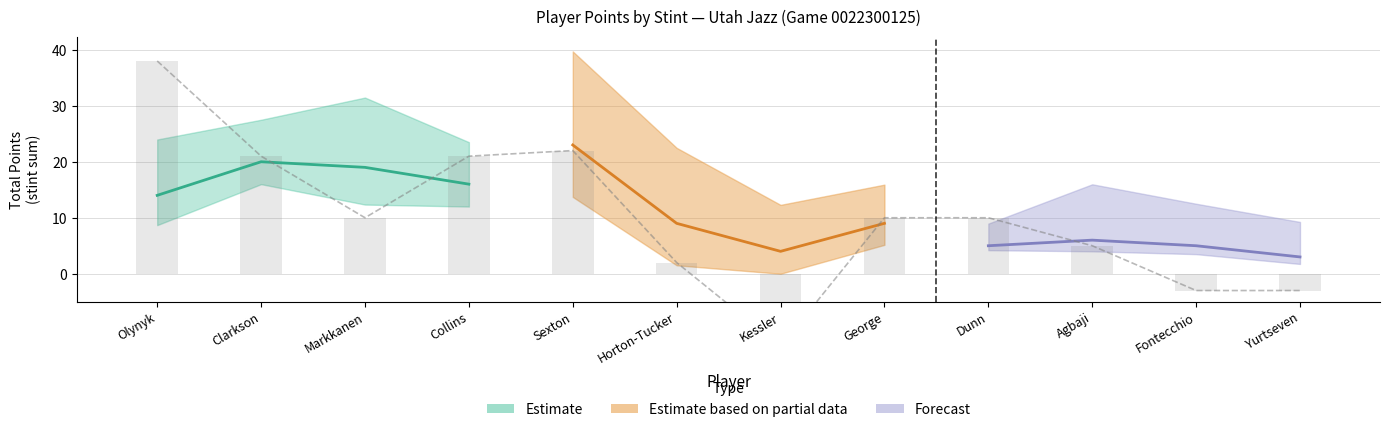

The value of total_pts at 11 is 3.0. True or false?

True